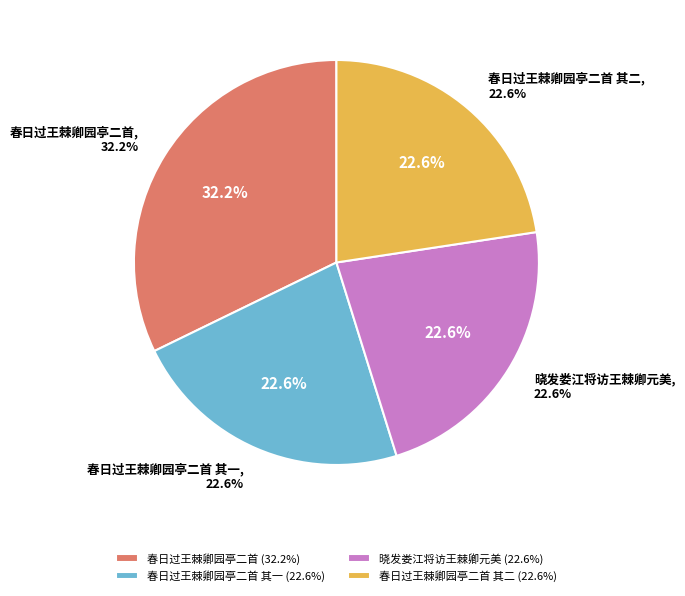

True or false: 春日过王棘卿园亭二首 其一 accounts for 32% of the total.

False